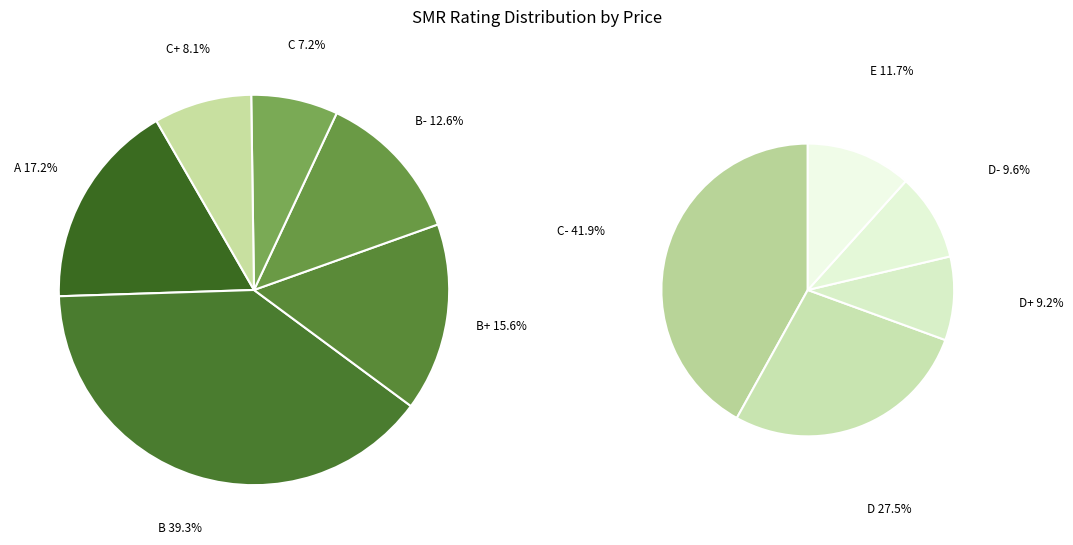

Between B and C, which is larger?

B